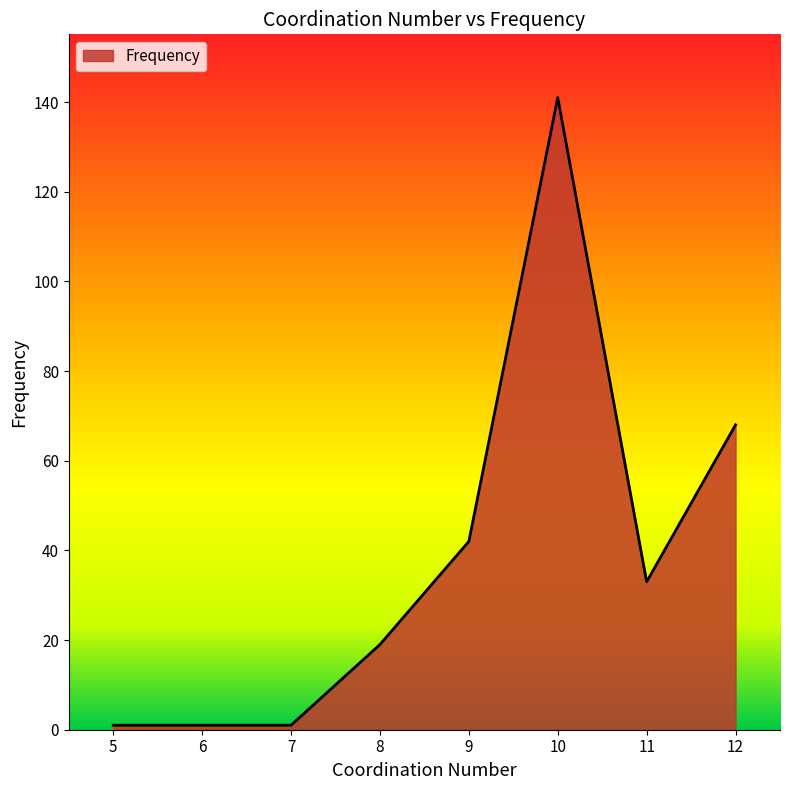

The chart shows a value of 73 at 9. True or false?

False